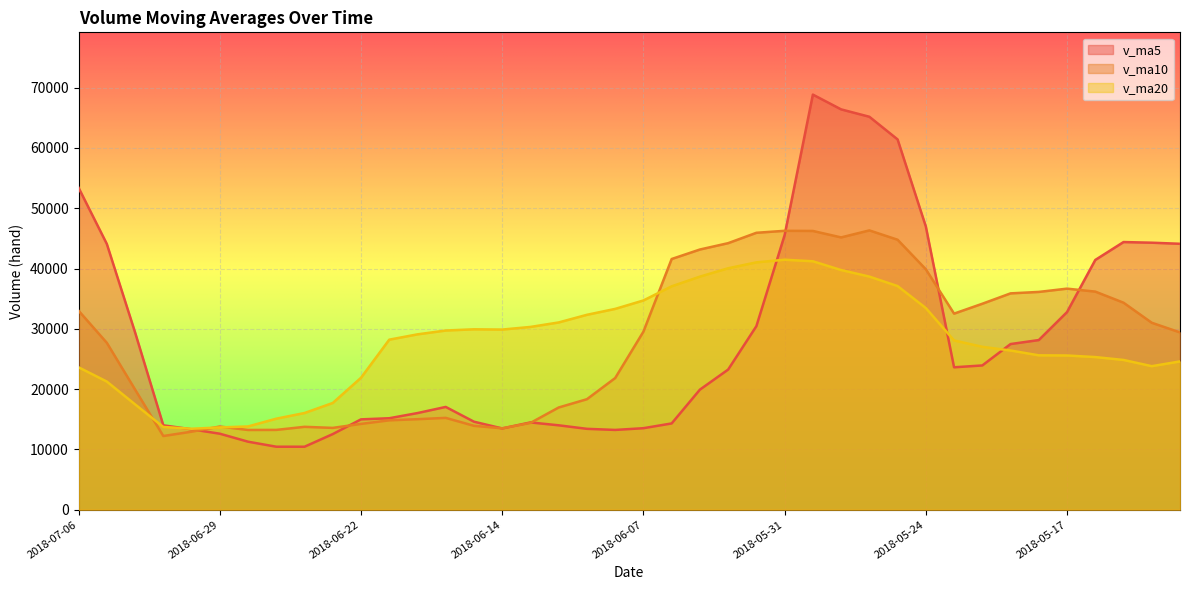

How many lines are shown in the chart?

3